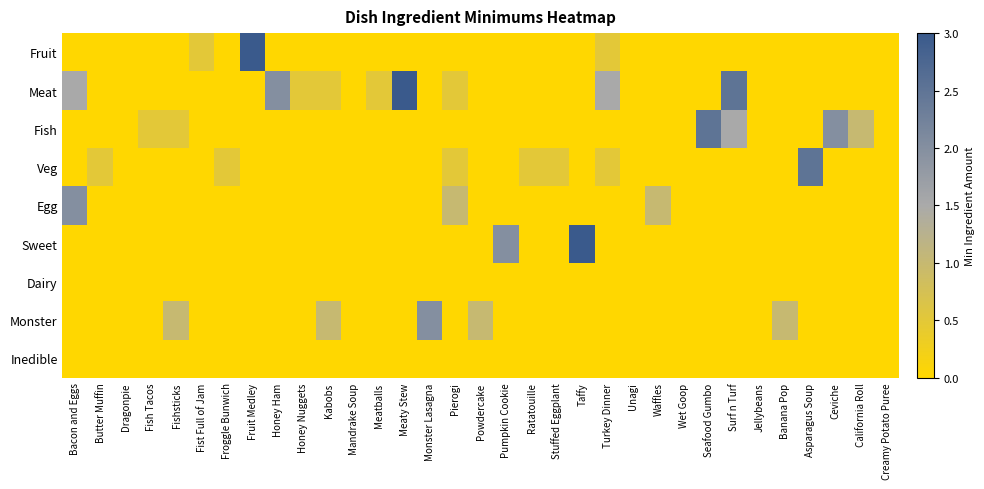

Reading right to left, extract all data points from this chart.

Fruit: Creamy Potato Puree=0.0	California Roll=0.0	Ceviche=0.0	Asparagus Soup=0.0	Banana Pop=0.0	Jellybeans=0.0	Surf n Turf=0.0	Seafood Gumbo=0.0	Wet Goop=0.0	Waffles=0.0	Unagi=0.0	Turkey Dinner=0.5	Taffy=0.0	Stuffed Eggplant=0.0	Ratatouille=0.0	Pumpkin Cookie=0.0	Powdercake=0.0	Pierogi=0.0	Monster Lasagna=0.0	Meaty Stew=0.0	Meatballs=0.0	Mandrake Soup=0.0	Kabobs=0.0	Honey Nuggets=0.0	Honey Ham=0.0	Fruit Medley=3.0	Froggle Bunwich=0.0	Fist Full of Jam=0.5	Fishsticks=0.0	Fish Tacos=0.0	Dragonpie=0.0	Butter Muffin=0.0	Bacon and Eggs=0.0
Meat: Creamy Potato Puree=0.0	California Roll=0.0	Ceviche=0.0	Asparagus Soup=0.0	Banana Pop=0.0	Jellybeans=0.0	Surf n Turf=2.5	Seafood Gumbo=0.0	Wet Goop=0.0	Waffles=0.0	Unagi=0.0	Turkey Dinner=1.5	Taffy=0.0	Stuffed Eggplant=0.0	Ratatouille=0.0	Pumpkin Cookie=0.0	Powdercake=0.0	Pierogi=0.5	Monster Lasagna=0.0	Meaty Stew=3.0	Meatballs=0.5	Mandrake Soup=0.0	Kabobs=0.5	Honey Nuggets=0.5	Honey Ham=2.0	Fruit Medley=0.0	Froggle Bunwich=0.0	Fist Full of Jam=0.0	Fishsticks=0.0	Fish Tacos=0.0	Dragonpie=0.0	Butter Muffin=0.0	Bacon and Eggs=1.5
Fish: Creamy Potato Puree=0.0	California Roll=1.0	Ceviche=2.0	Asparagus Soup=0.0	Banana Pop=0.0	Jellybeans=0.0	Surf n Turf=1.5	Seafood Gumbo=2.5	Wet Goop=0.0	Waffles=0.0	Unagi=0.0	Turkey Dinner=0.0	Taffy=0.0	Stuffed Eggplant=0.0	Ratatouille=0.0	Pumpkin Cookie=0.0	Powdercake=0.0	Pierogi=0.0	Monster Lasagna=0.0	Meaty Stew=0.0	Meatballs=0.0	Mandrake Soup=0.0	Kabobs=0.0	Honey Nuggets=0.0	Honey Ham=0.0	Fruit Medley=0.0	Froggle Bunwich=0.0	Fist Full of Jam=0.0	Fishsticks=0.5	Fish Tacos=0.5	Dragonpie=0.0	Butter Muffin=0.0	Bacon and Eggs=0.0
Veg: Creamy Potato Puree=0.0	California Roll=0.0	Ceviche=0.0	Asparagus Soup=2.5	Banana Pop=0.0	Jellybeans=0.0	Surf n Turf=0.0	Seafood Gumbo=0.0	Wet Goop=0.0	Waffles=0.0	Unagi=0.0	Turkey Dinner=0.5	Taffy=0.0	Stuffed Eggplant=0.5	Ratatouille=0.5	Pumpkin Cookie=0.0	Powdercake=0.0	Pierogi=0.5	Monster Lasagna=0.0	Meaty Stew=0.0	Meatballs=0.0	Mandrake Soup=0.0	Kabobs=0.0	Honey Nuggets=0.0	Honey Ham=0.0	Fruit Medley=0.0	Froggle Bunwich=0.5	Fist Full of Jam=0.0	Fishsticks=0.0	Fish Tacos=0.0	Dragonpie=0.0	Butter Muffin=0.5	Bacon and Eggs=0.0
Egg: Creamy Potato Puree=0.0	California Roll=0.0	Ceviche=0.0	Asparagus Soup=0.0	Banana Pop=0.0	Jellybeans=0.0	Surf n Turf=0.0	Seafood Gumbo=0.0	Wet Goop=0.0	Waffles=1.0	Unagi=0.0	Turkey Dinner=0.0	Taffy=0.0	Stuffed Eggplant=0.0	Ratatouille=0.0	Pumpkin Cookie=0.0	Powdercake=0.0	Pierogi=1.0	Monster Lasagna=0.0	Meaty Stew=0.0	Meatballs=0.0	Mandrake Soup=0.0	Kabobs=0.0	Honey Nuggets=0.0	Honey Ham=0.0	Fruit Medley=0.0	Froggle Bunwich=0.0	Fist Full of Jam=0.0	Fishsticks=0.0	Fish Tacos=0.0	Dragonpie=0.0	Butter Muffin=0.0	Bacon and Eggs=2.0
Sweet: Creamy Potato Puree=0.0	California Roll=0.0	Ceviche=0.0	Asparagus Soup=0.0	Banana Pop=0.0	Jellybeans=0.0	Surf n Turf=0.0	Seafood Gumbo=0.0	Wet Goop=0.0	Waffles=0.0	Unagi=0.0	Turkey Dinner=0.0	Taffy=3.0	Stuffed Eggplant=0.0	Ratatouille=0.0	Pumpkin Cookie=2.0	Powdercake=0.0	Pierogi=0.0	Monster Lasagna=0.0	Meaty Stew=0.0	Meatballs=0.0	Mandrake Soup=0.0	Kabobs=0.0	Honey Nuggets=0.0	Honey Ham=0.0	Fruit Medley=0.0	Froggle Bunwich=0.0	Fist Full of Jam=0.0	Fishsticks=0.0	Fish Tacos=0.0	Dragonpie=0.0	Butter Muffin=0.0	Bacon and Eggs=0.0
Dairy: Creamy Potato Puree=0.0	California Roll=0.0	Ceviche=0.0	Asparagus Soup=0.0	Banana Pop=0.0	Jellybeans=0.0	Surf n Turf=0.0	Seafood Gumbo=0.0	Wet Goop=0.0	Waffles=0.0	Unagi=0.0	Turkey Dinner=0.0	Taffy=0.0	Stuffed Eggplant=0.0	Ratatouille=0.0	Pumpkin Cookie=0.0	Powdercake=0.0	Pierogi=0.0	Monster Lasagna=0.0	Meaty Stew=0.0	Meatballs=0.0	Mandrake Soup=0.0	Kabobs=0.0	Honey Nuggets=0.0	Honey Ham=0.0	Fruit Medley=0.0	Froggle Bunwich=0.0	Fist Full of Jam=0.0	Fishsticks=0.0	Fish Tacos=0.0	Dragonpie=0.0	Butter Muffin=0.0	Bacon and Eggs=0.0
Monster: Creamy Potato Puree=0.0	California Roll=0.0	Ceviche=0.0	Asparagus Soup=0.0	Banana Pop=1.0	Jellybeans=0.0	Surf n Turf=0.0	Seafood Gumbo=0.0	Wet Goop=0.0	Waffles=0.0	Unagi=0.0	Turkey Dinner=0.0	Taffy=0.0	Stuffed Eggplant=0.0	Ratatouille=0.0	Pumpkin Cookie=0.0	Powdercake=1.0	Pierogi=0.0	Monster Lasagna=2.0	Meaty Stew=0.0	Meatballs=0.0	Mandrake Soup=0.0	Kabobs=1.0	Honey Nuggets=0.0	Honey Ham=0.0	Fruit Medley=0.0	Froggle Bunwich=0.0	Fist Full of Jam=0.0	Fishsticks=1.0	Fish Tacos=0.0	Dragonpie=0.0	Butter Muffin=0.0	Bacon and Eggs=0.0
Inedible: Creamy Potato Puree=0.0	California Roll=0.0	Ceviche=0.0	Asparagus Soup=0.0	Banana Pop=0.0	Jellybeans=0.0	Surf n Turf=0.0	Seafood Gumbo=0.0	Wet Goop=0.0	Waffles=0.0	Unagi=0.0	Turkey Dinner=0.0	Taffy=0.0	Stuffed Eggplant=0.0	Ratatouille=0.0	Pumpkin Cookie=0.0	Powdercake=0.0	Pierogi=0.0	Monster Lasagna=0.0	Meaty Stew=0.0	Meatballs=0.0	Mandrake Soup=0.0	Kabobs=0.0	Honey Nuggets=0.0	Honey Ham=0.0	Fruit Medley=0.0	Froggle Bunwich=0.0	Fist Full of Jam=0.0	Fishsticks=0.0	Fish Tacos=0.0	Dragonpie=0.0	Butter Muffin=0.0	Bacon and Eggs=0.0